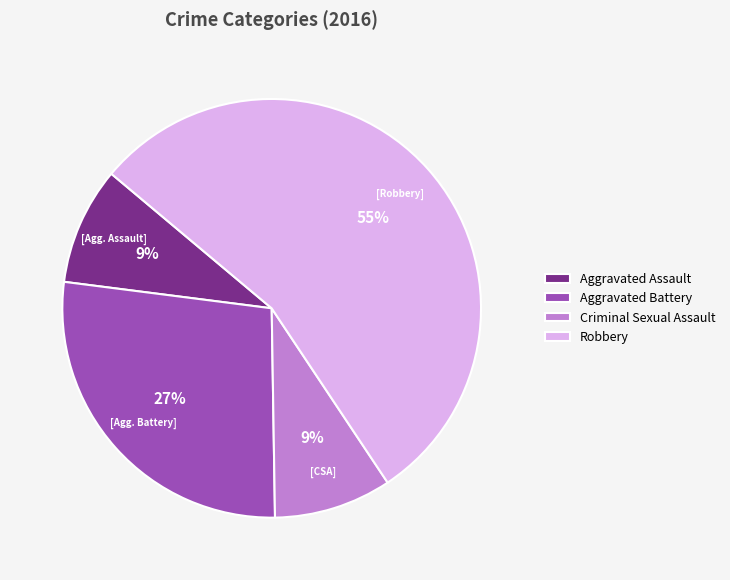

The Aggravated Assault slice represents 9% of the pie. True or false?

True